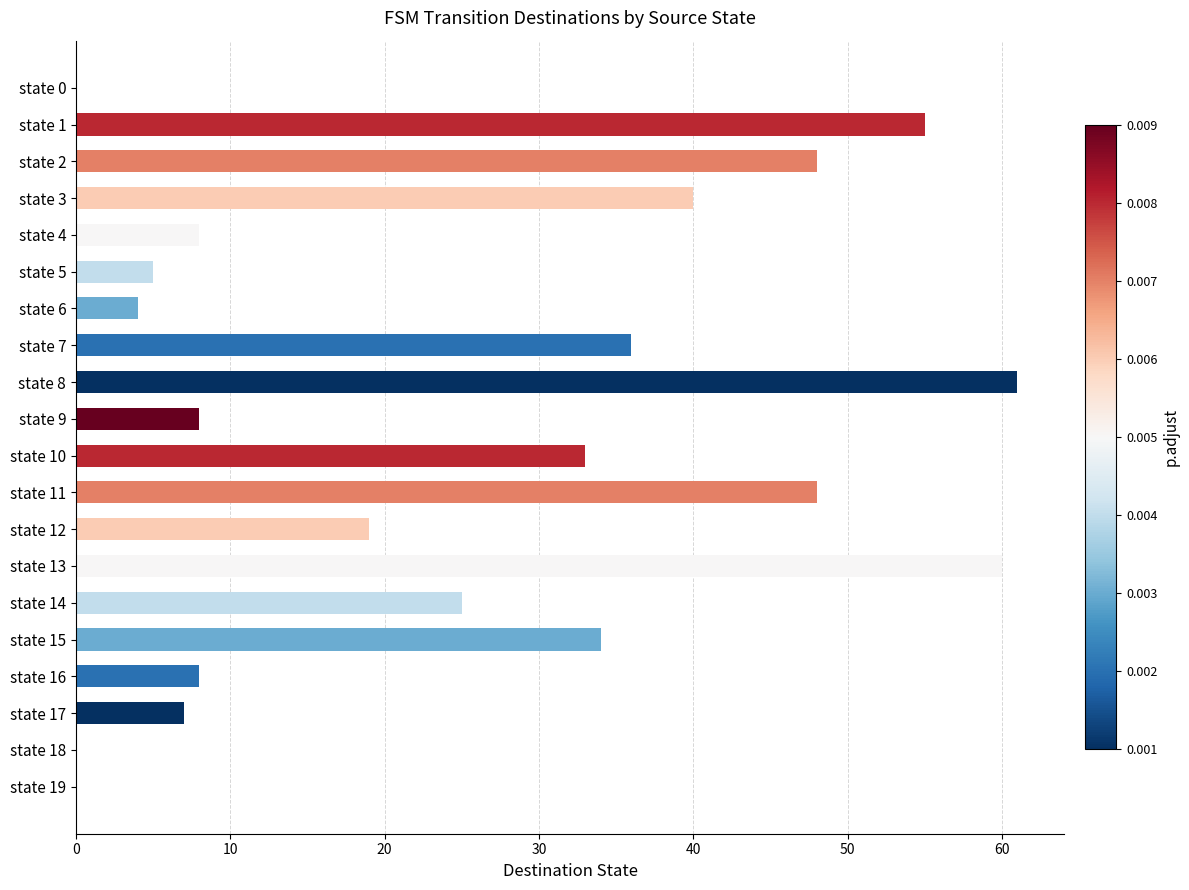

Count the number of categories in the chart.

20